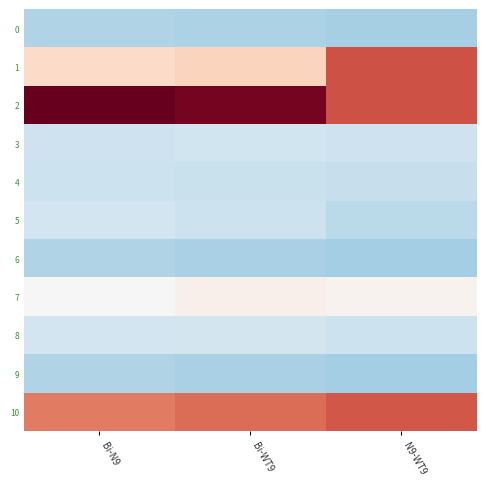

Reading left to right, extract all data points from this chart.

0: Bi-N9=-0.8	Bi-WT9=-0.8	N9-WT9=-0.8
1: Bi-N9=0.5	Bi-WT9=0.6	N9-WT9=1.6
2: Bi-N9=2.5	Bi-WT9=2.4	N9-WT9=1.6
3: Bi-N9=-0.5	Bi-WT9=-0.5	N9-WT9=-0.5
4: Bi-N9=-0.5	Bi-WT9=-0.6	N9-WT9=-0.6
5: Bi-N9=-0.5	Bi-WT9=-0.5	N9-WT9=-0.7
6: Bi-N9=-0.8	Bi-WT9=-0.8	N9-WT9=-0.9
7: Bi-N9=-0.0	Bi-WT9=0.1	N9-WT9=0.1
8: Bi-N9=-0.5	Bi-WT9=-0.5	N9-WT9=-0.5
9: Bi-N9=-0.8	Bi-WT9=-0.8	N9-WT9=-0.8
10: Bi-N9=1.3	Bi-WT9=1.4	N9-WT9=1.5